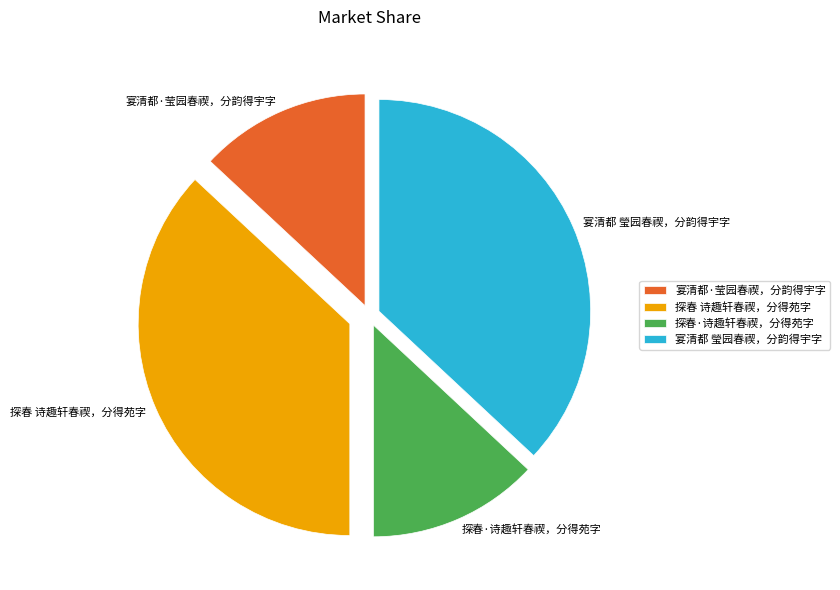

Which has a higher value, 宴清都·莹园春禊，分韵得宇字 or 探春 诗趣轩春禊，分得苑字?

探春 诗趣轩春禊，分得苑字